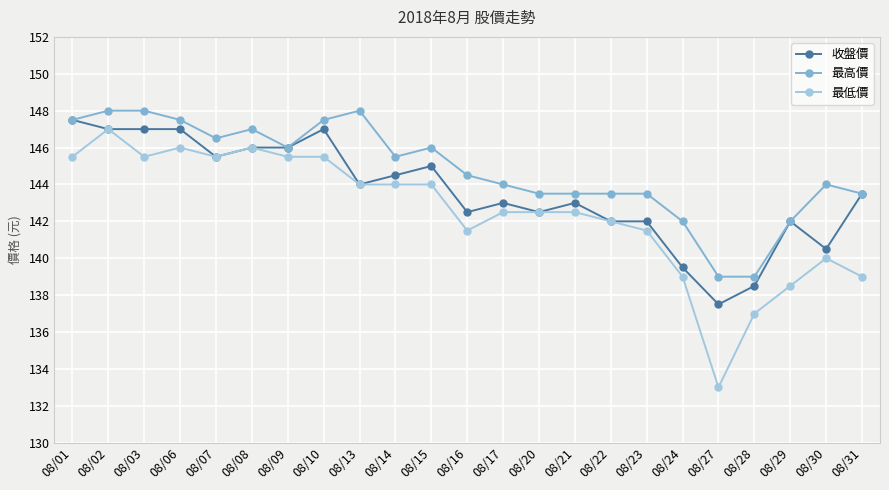

What is the difference between the second highest and second lowest values in the 收盤價 series?

8.5